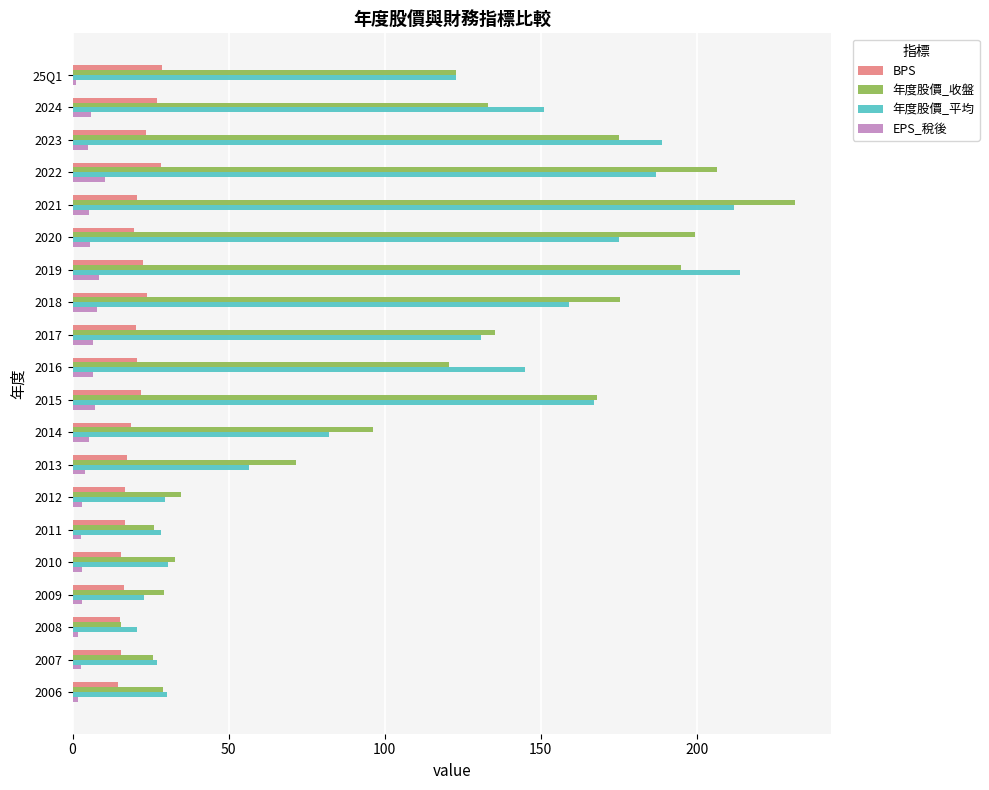

What are all the series names shown in the legend?

BPS, 年度股價_收盤, 年度股價_平均, EPS_稅後